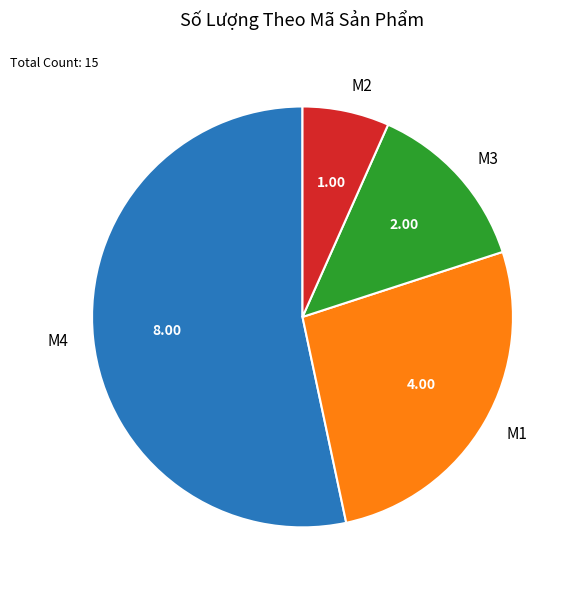

Does M4 represent more than half of the total?

Yes